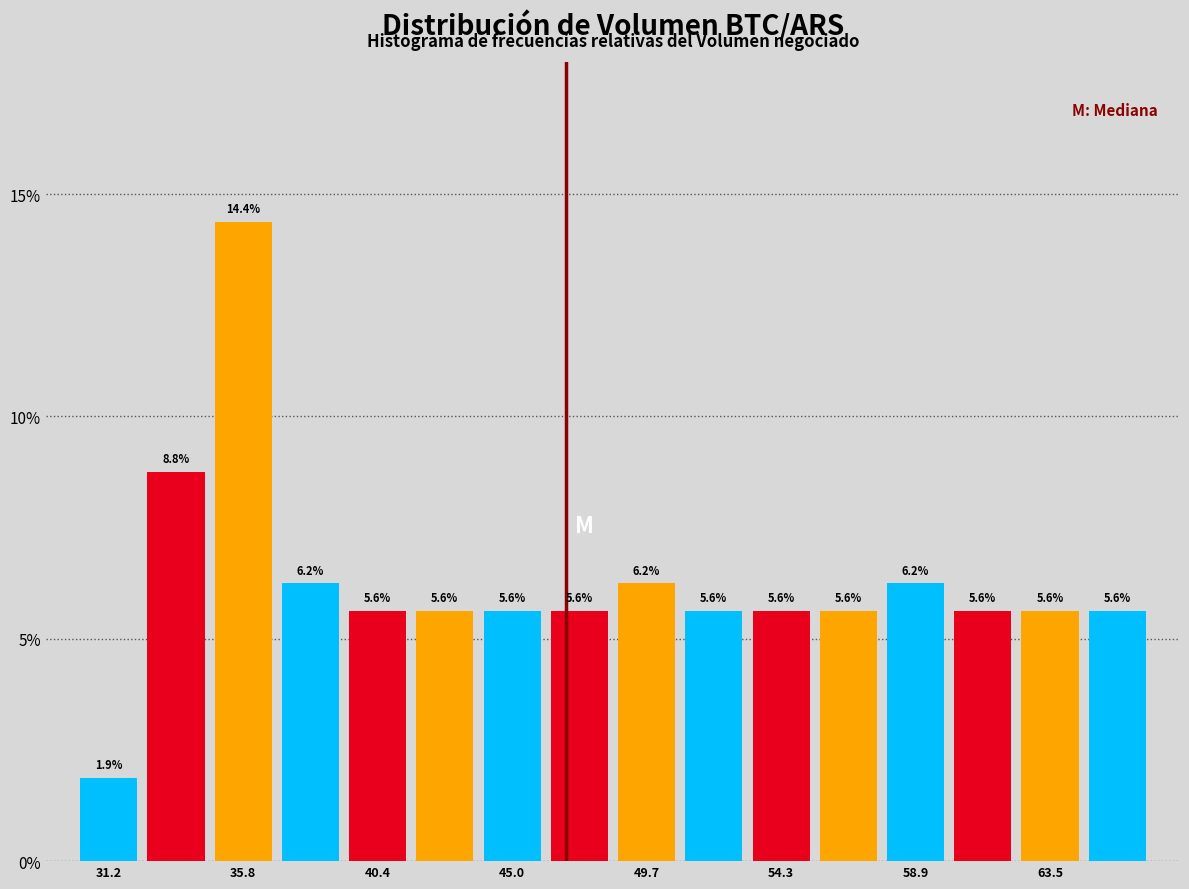

Reading left to right, list every bar in this chart as the range it spans on the x-axis followed by its height. The bar edges are not printed on the chart, so give them approximately, as read against the axis.

30.0 to 32.5: 1.9
32.5 to 34.5: 8.8
34.5 to 37.0: 14.4
37.0 to 39.5: 6.2
39.5 to 41.5: 5.6
41.5 to 44.0: 5.6
44.0 to 46.0: 5.6
46.0 to 48.5: 5.6
48.5 to 51.0: 6.2
51.0 to 53.0: 5.6
53.0 to 55.5: 5.6
55.5 to 58.0: 5.6
58.0 to 60.0: 6.2
60.0 to 62.5: 5.6
62.5 to 64.5: 5.6
64.5 to 67.0: 5.6